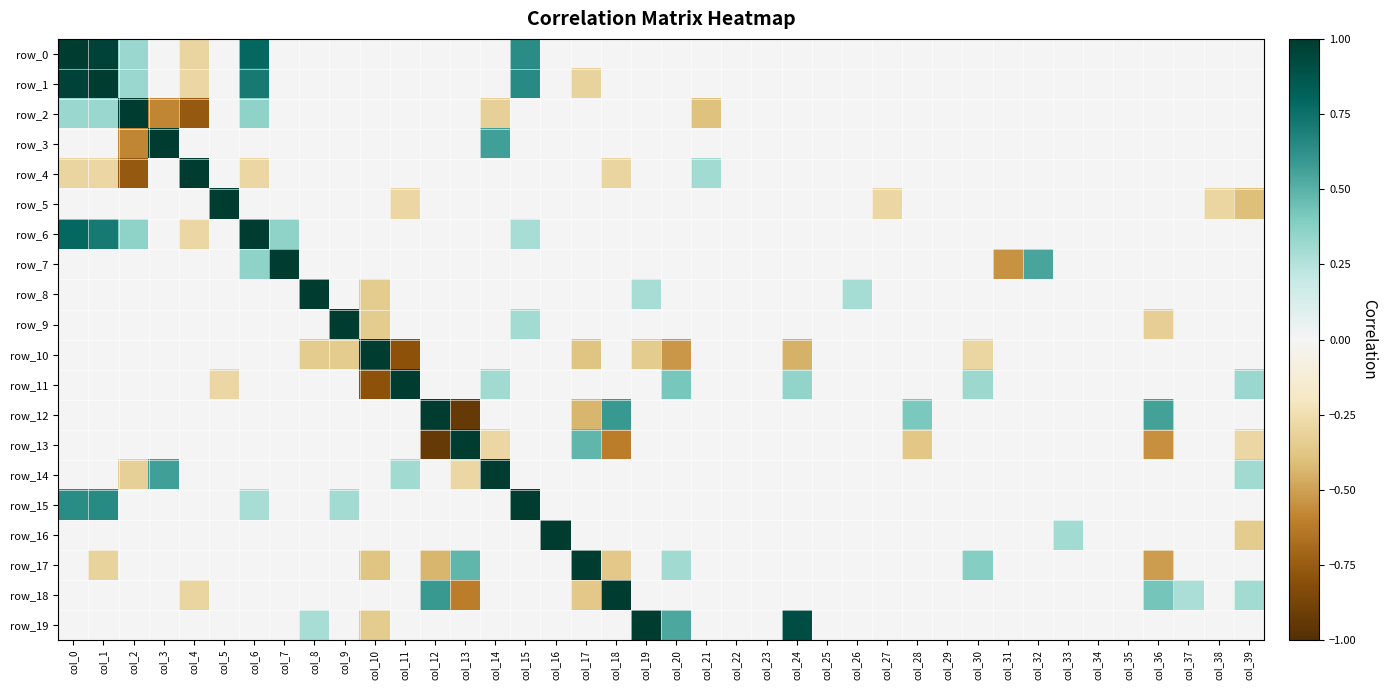

List the labels in order of row_12 value, smallest first.

col_13, col_17, col_0, col_1, col_2, col_3, col_4, col_5, col_6, col_7, col_8, col_9, col_10, col_11, col_14, col_15, col_16, col_19, col_20, col_21, col_22, col_23, col_24, col_25, col_26, col_27, col_29, col_30, col_31, col_32, col_33, col_34, col_35, col_37, col_38, col_39, col_28, col_36, col_18, col_12